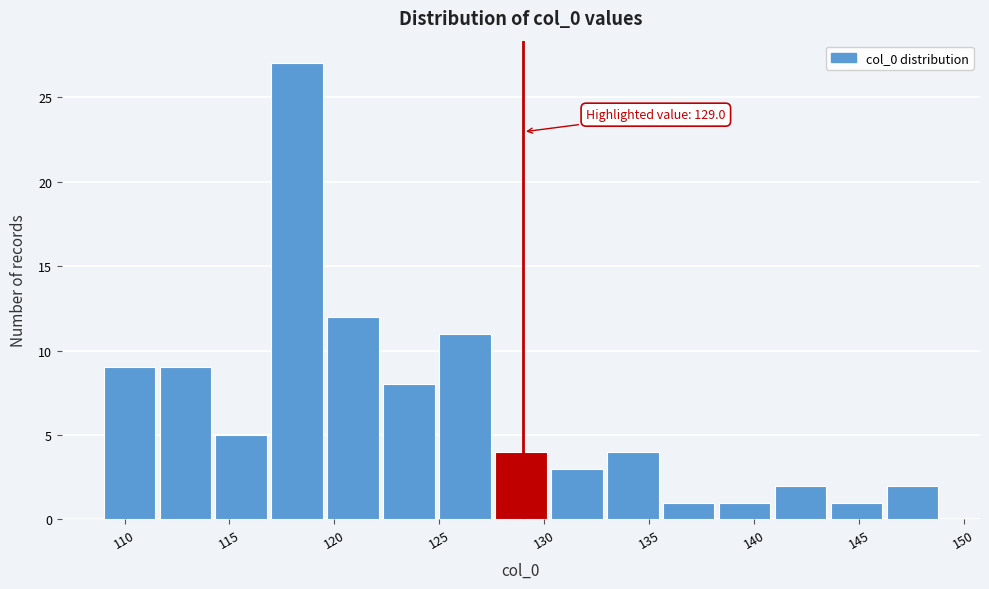

Over which range of the x-axis is the bar tallest?

117.0 to 119.5